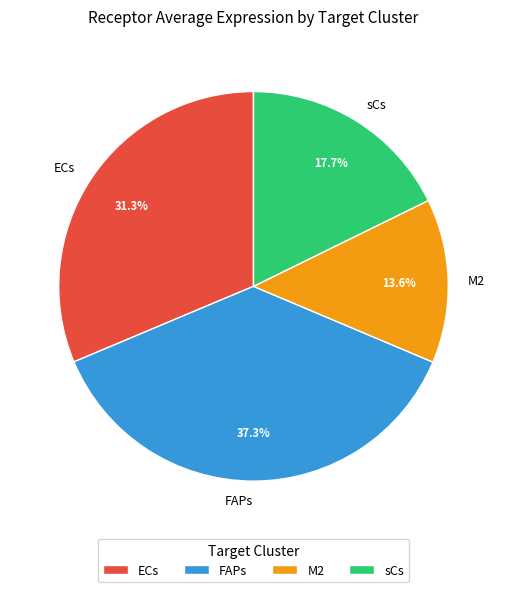

To the nearest percent, what percentage of the pie is ECs?

31%